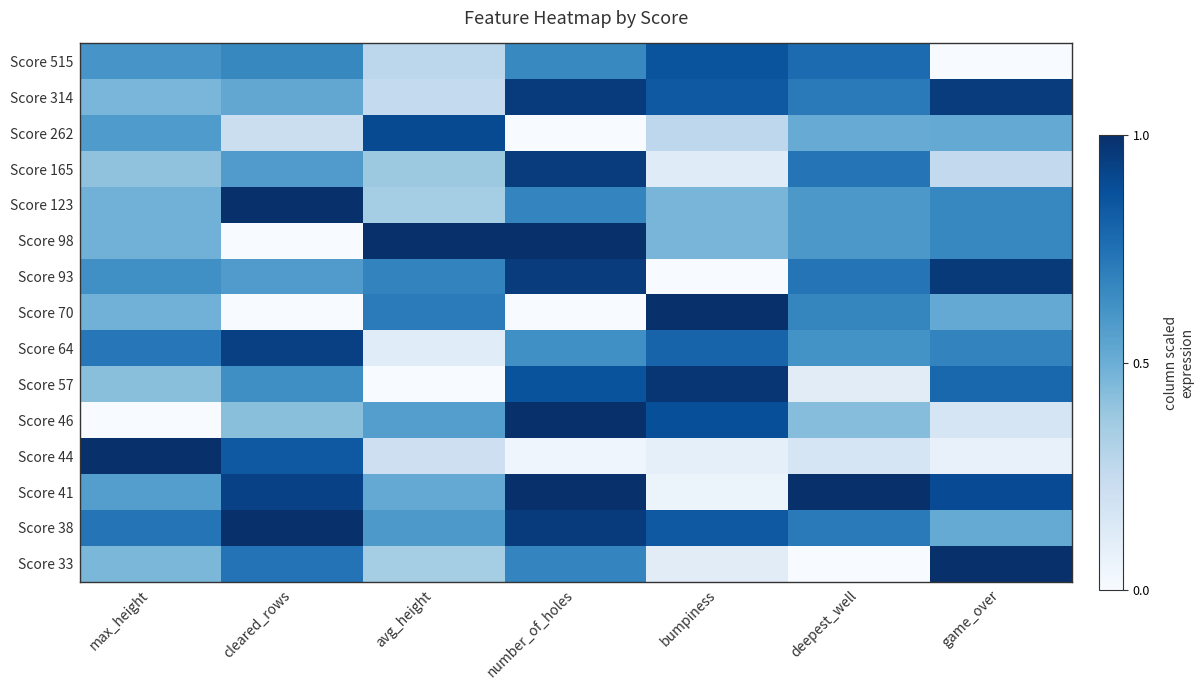

At which category does the chart reach its peak across all series?

cleared_rows